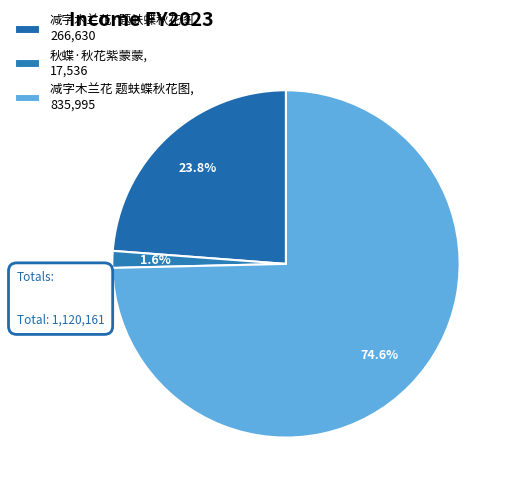

Rank the categories by value from highest to lowest.

减字木兰花 题蚨蝶秋花图, 减字木兰花·题蚨蝶秋花图, 秋蝶·秋花紫蒙蒙